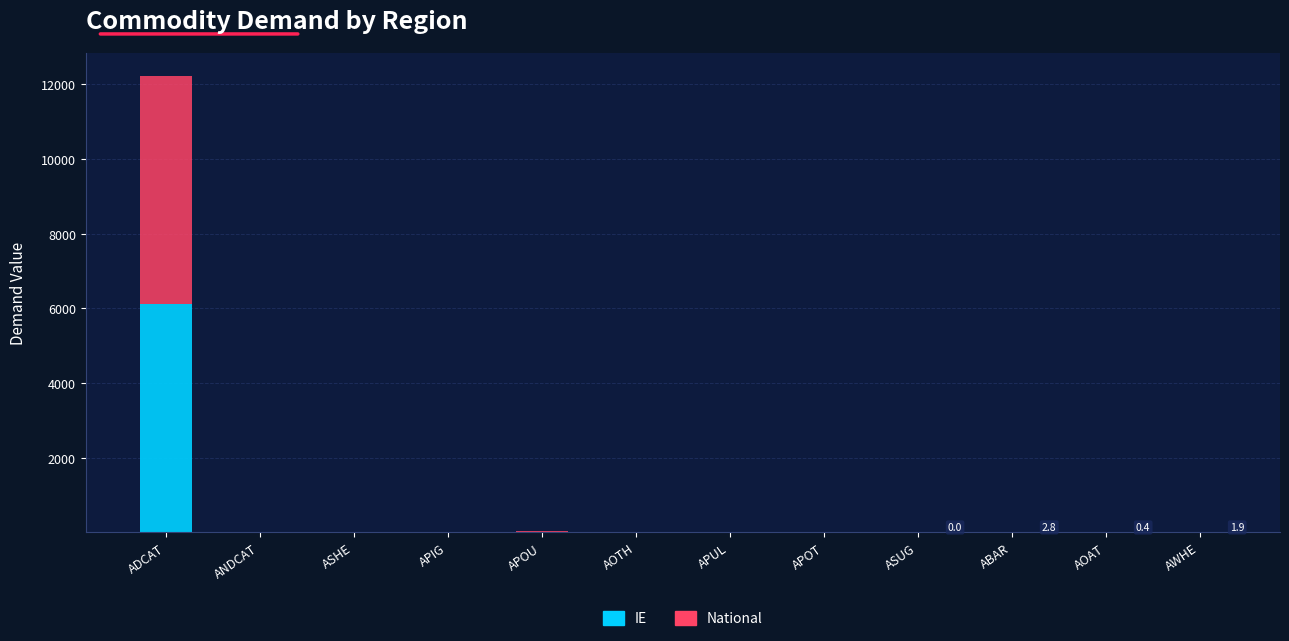

At which category is the sum across all series the highest?

ADCAT